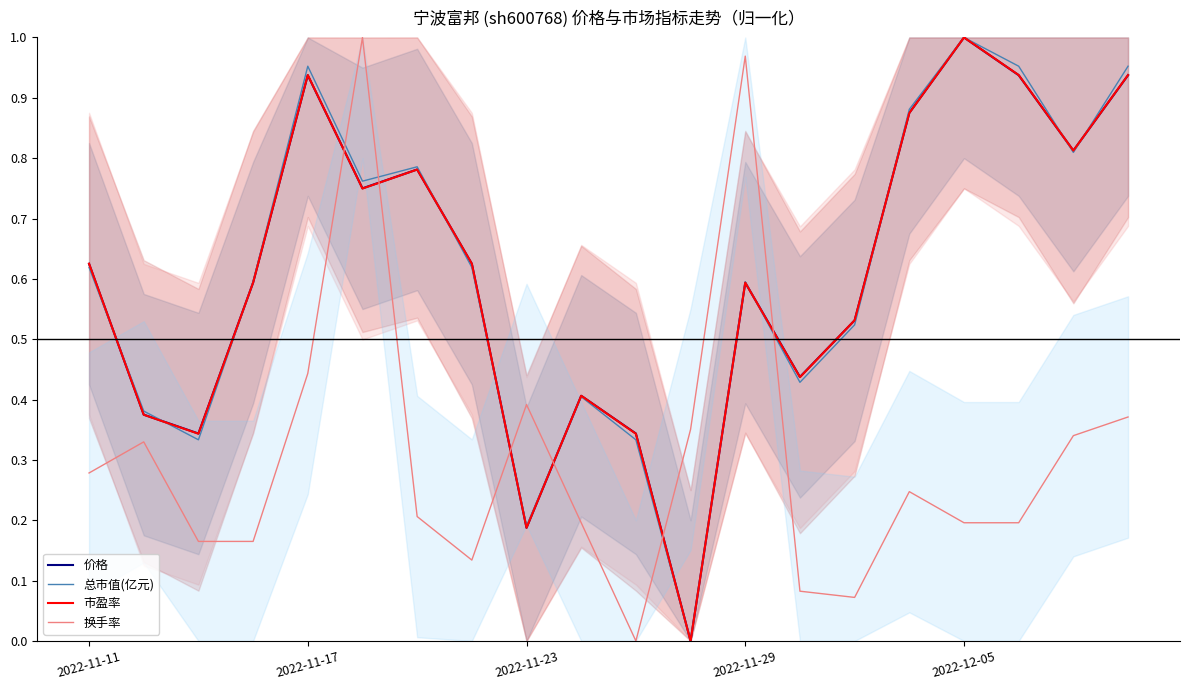

True or false: 换手率 and 市盈率 intersect in this chart.

True